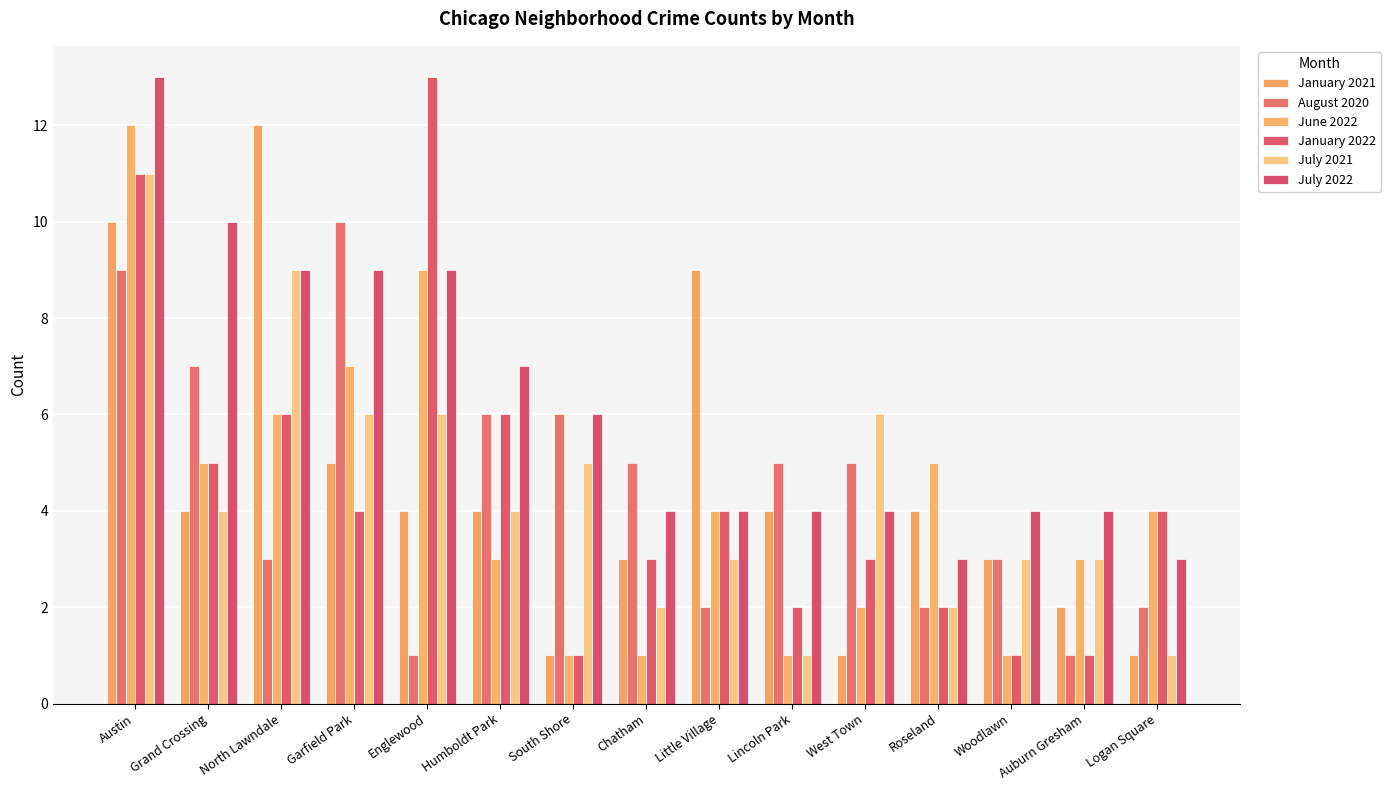

What is the sum of the July 2021 values at Humboldt Park and Roseland?

6